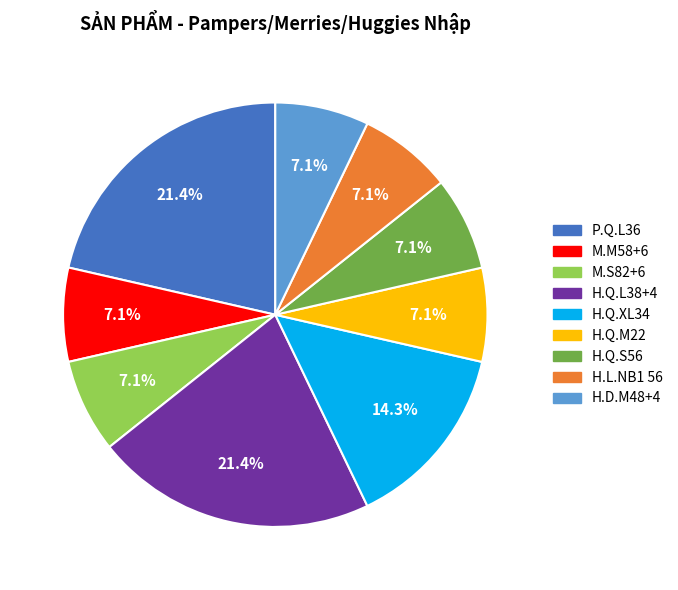

Approximately how many times larger is the value at H.Q.L38+4 compared to M.S82+6?

3.0